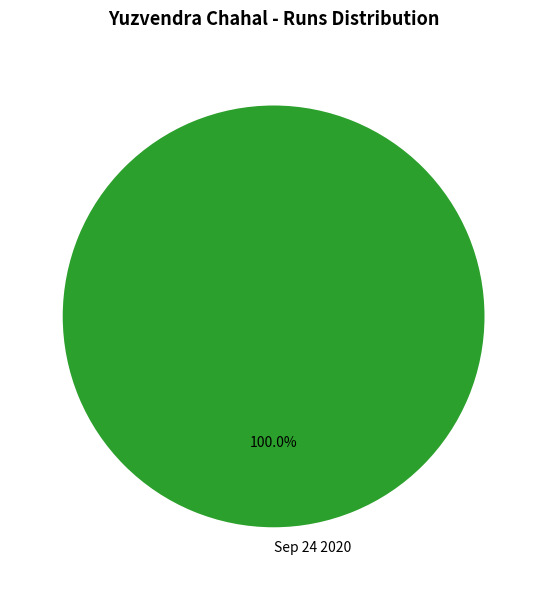

Rank the categories by value from highest to lowest.

Sep 24 2020